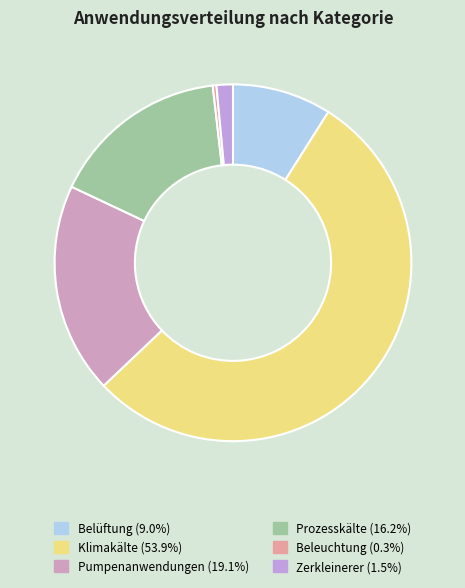

Which category has the biggest portion of the pie?

Klimakälte